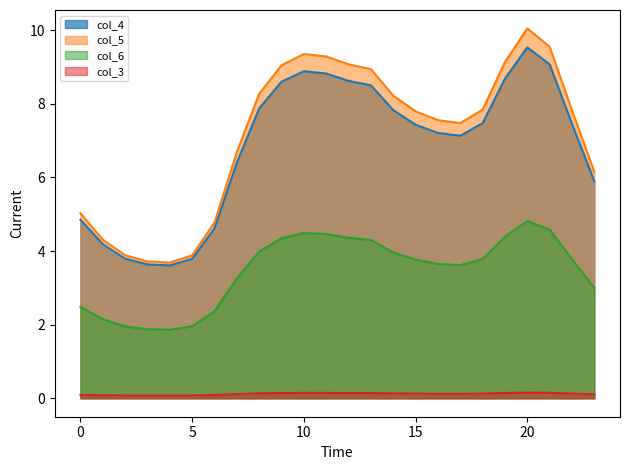

Does the chart have visible grid lines?

No